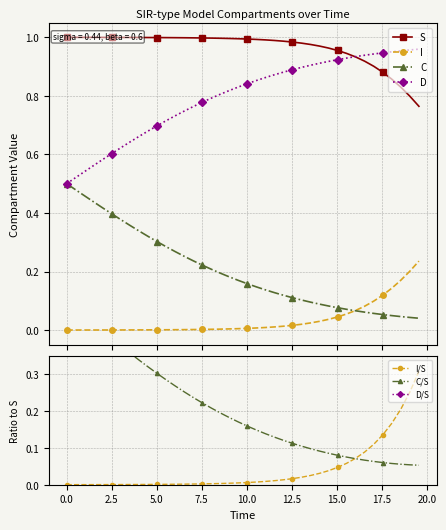

Which series has the largest range (max minus min)?

D